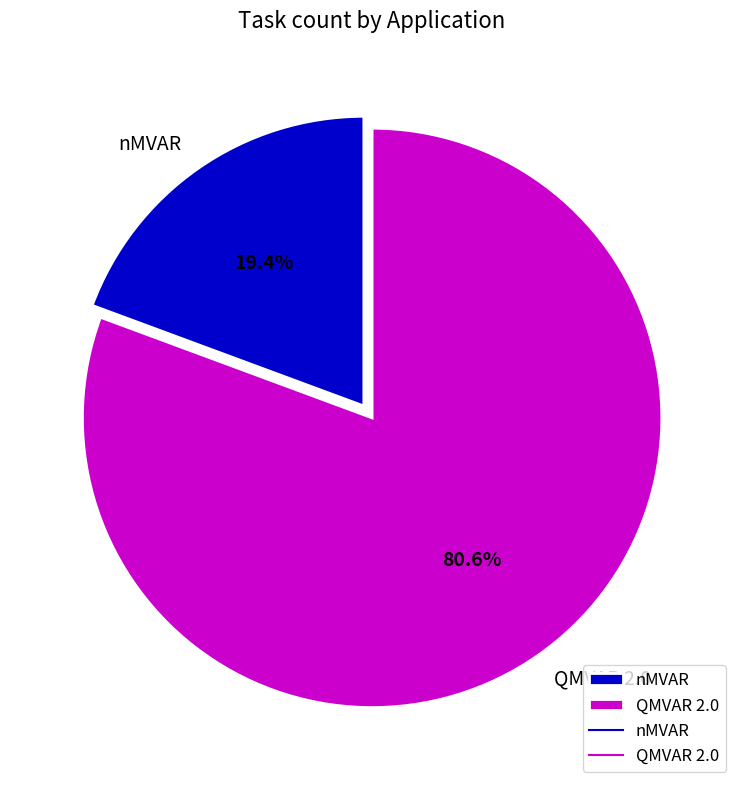

Which has a higher value, QMVAR 2.0 or nMVAR?

QMVAR 2.0